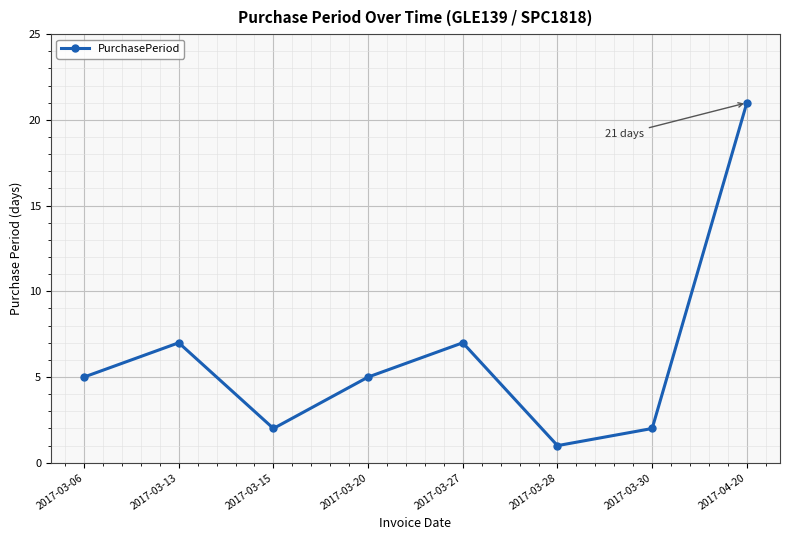

How many series are shown in this chart?

1